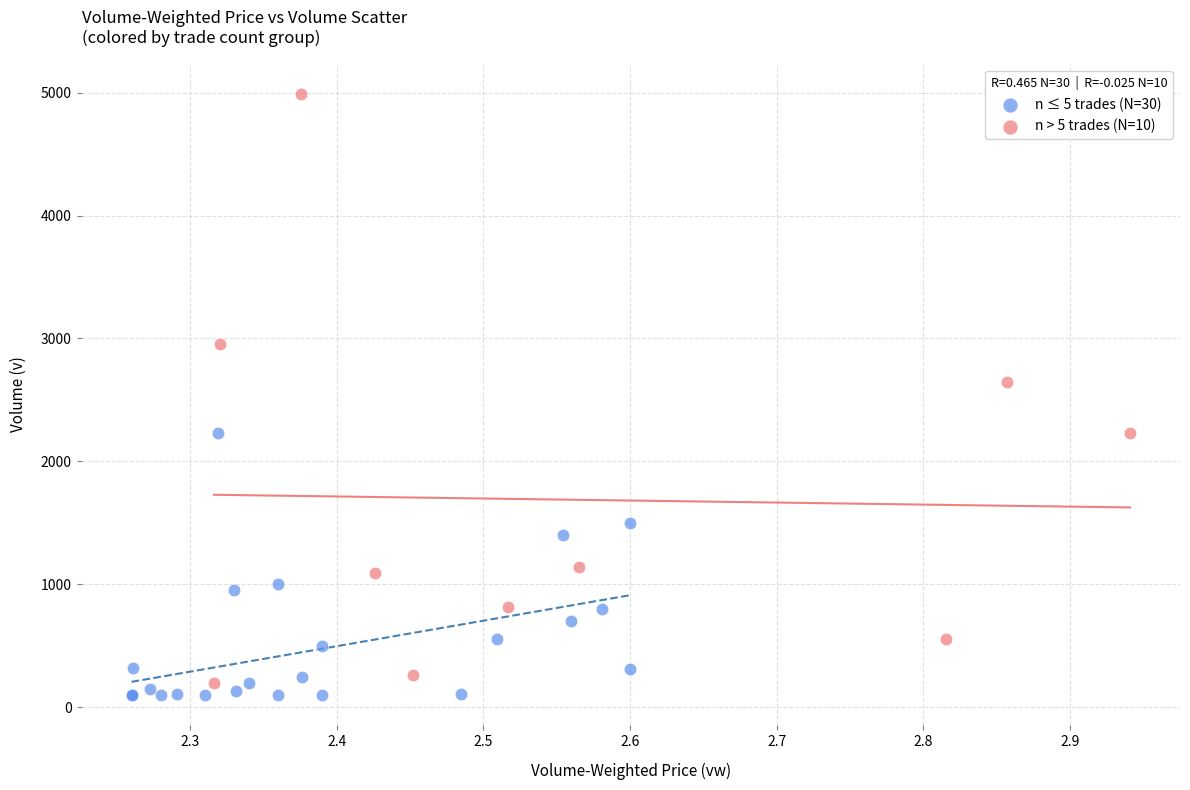

Which series reaches the maximum Y coordinate?

n > 5 trades (N=10)